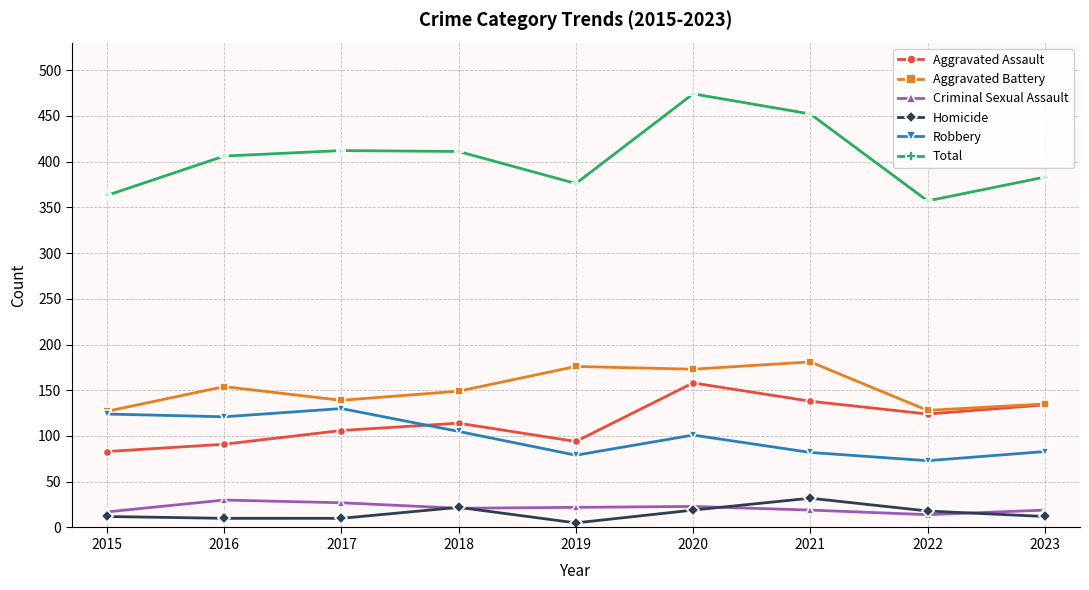

True or false: Criminal Sexual Assault and Robbery intersect in this chart.

False